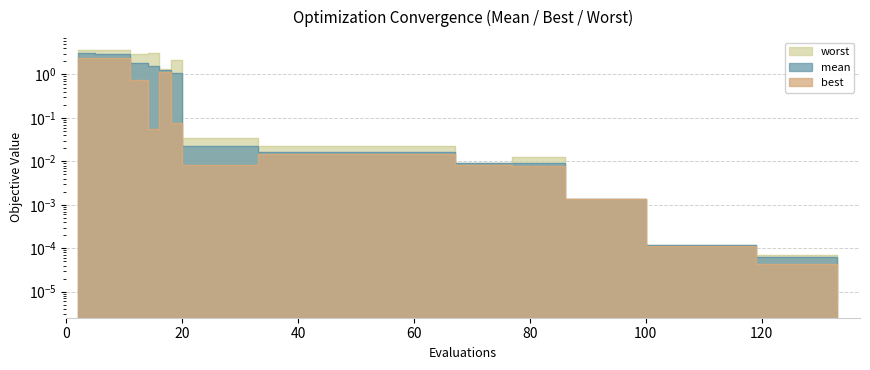

Reading left to right, what are all the values shown in this chart?

mean: 3.1	3.0	3.0	1.8	1.6	1.3	1.1	0.0	0.0	0.0	0.0	0.0	0.0	0.0	0.0	0.0	0.0
best: 2.4	2.4	2.4	0.7	0.1	1.2	0.1	0.0	0.0	0.0	0.0	0.0	0.0	0.0	0.0	0.0	0.0
worst: 3.7	3.7	3.7	2.9	3.2	1.4	2.1	0.0	0.0	0.0	0.0	0.0	0.0	0.0	0.0	0.0	0.0